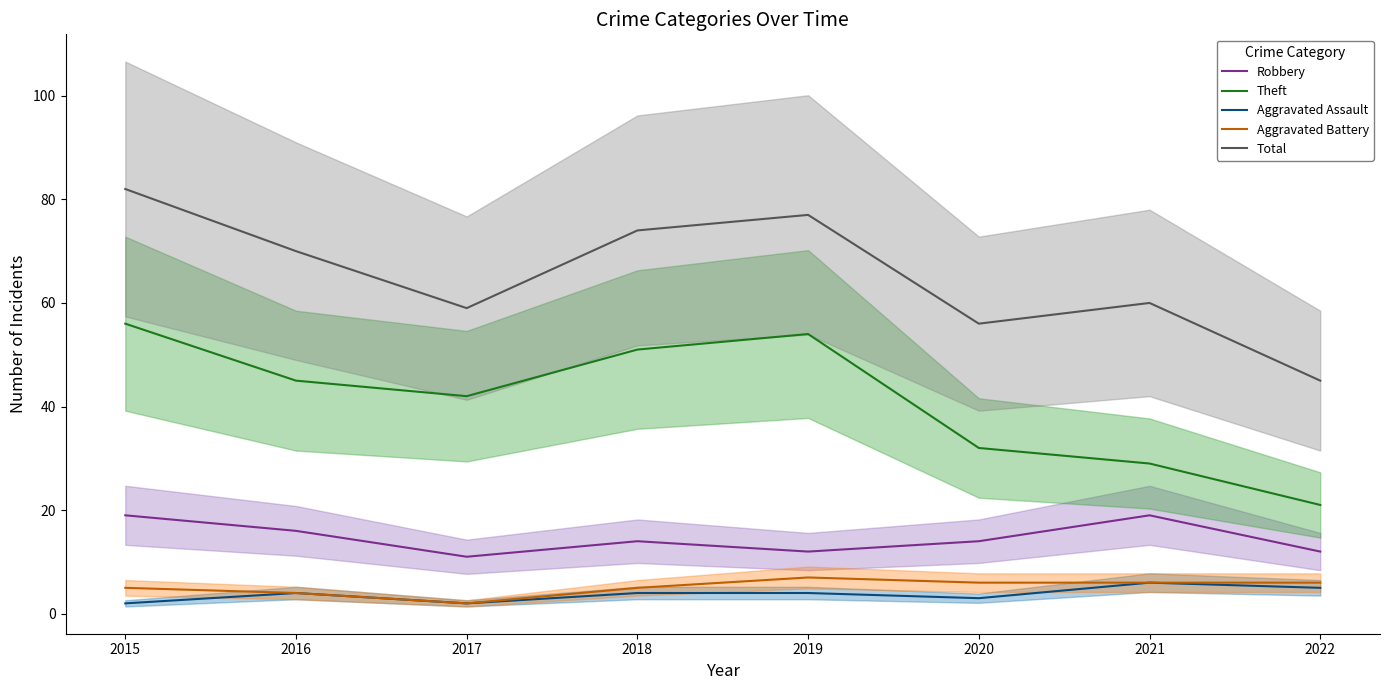

True or false: Theft and Aggravated Battery intersect in this chart.

False